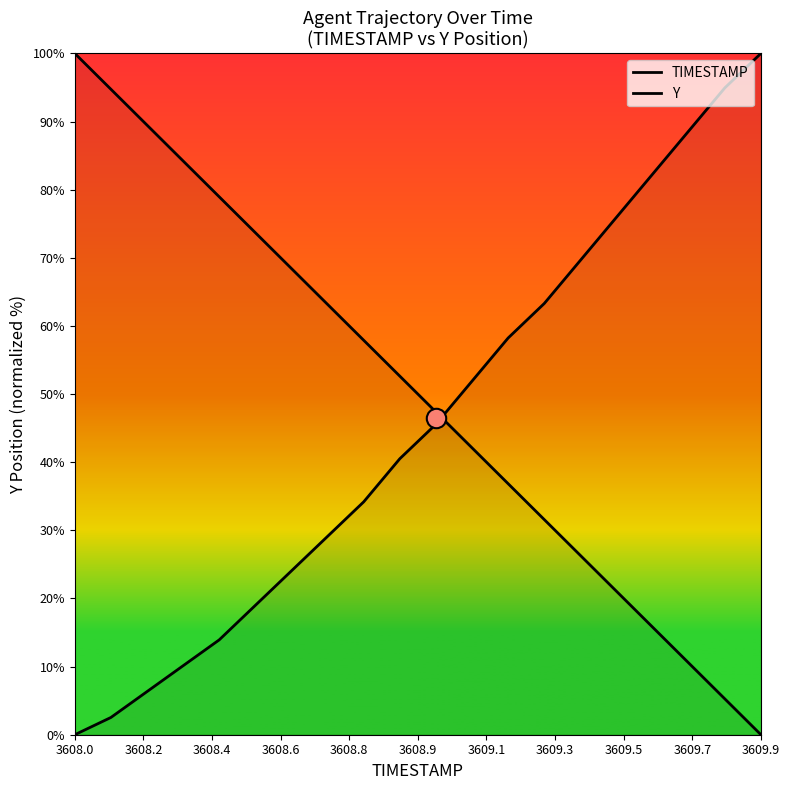

How many times do Y and TIMESTAMP cross each other?

1